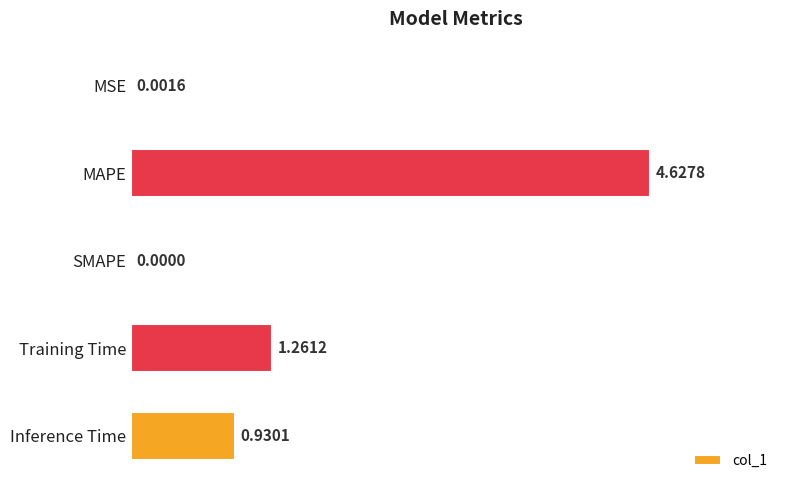

What is the sum of all values?

6.8